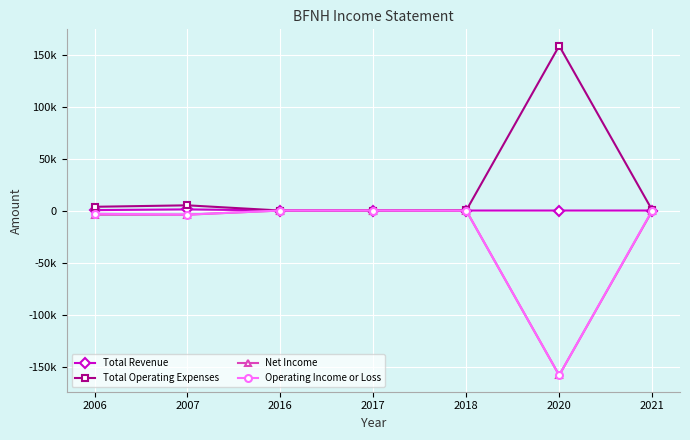

Is this an area chart (filled region under the line)?

No